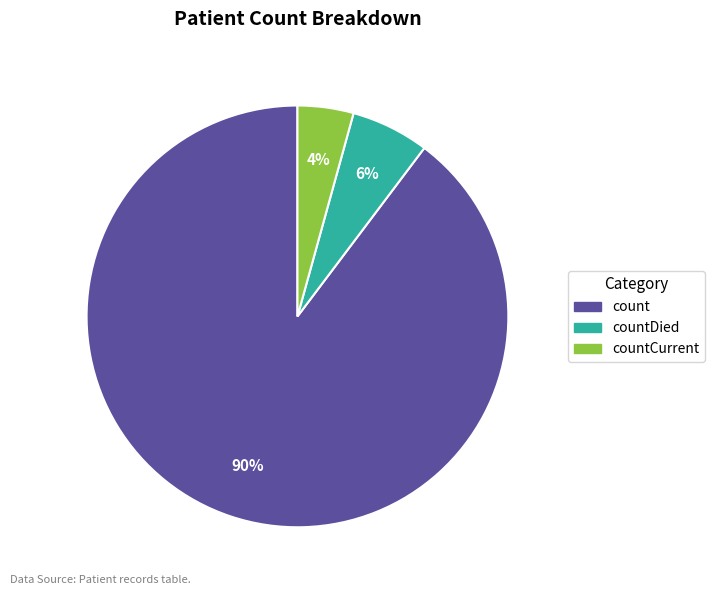

Is there any slice that represents more than half of the pie?

Yes